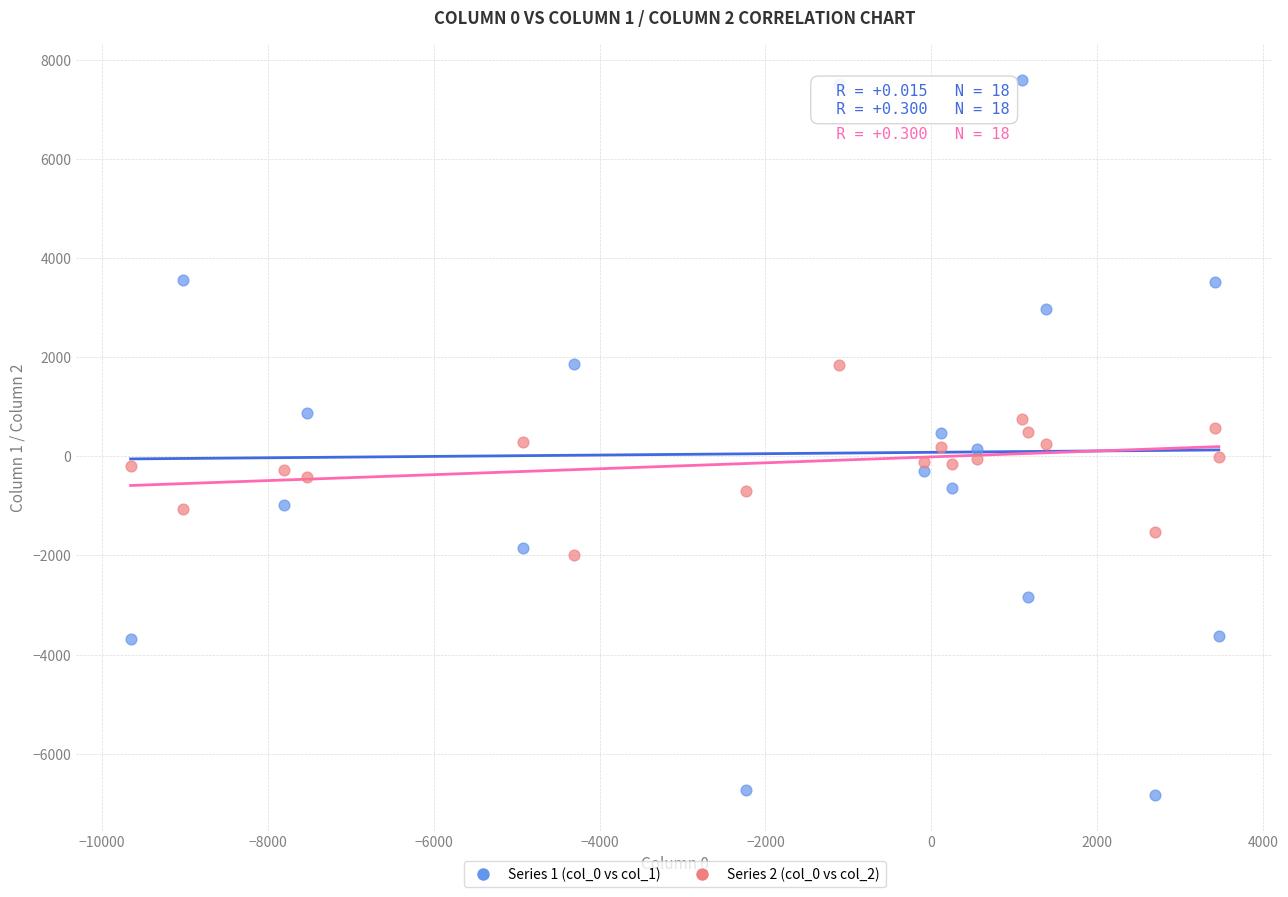

Which series contains the highest Y value?

Series 1 (col_0 vs col_1)